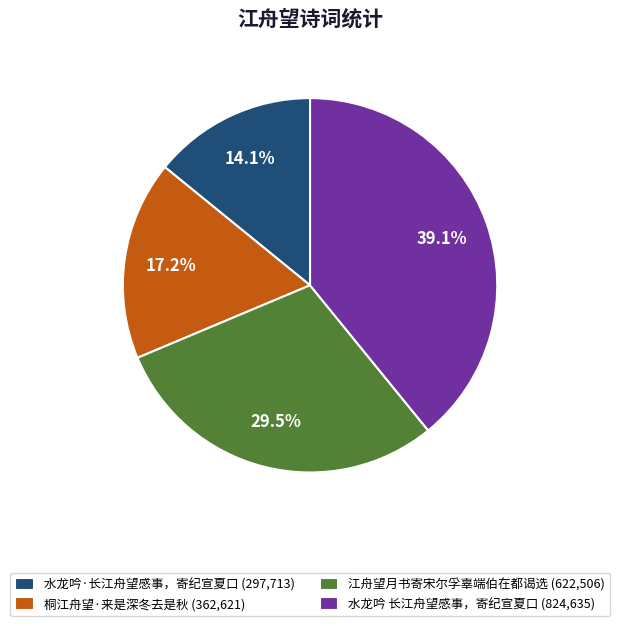

What percentage is NOT represented by 桐江舟望·来是深冬去是秋 (362,621)?

82.8%